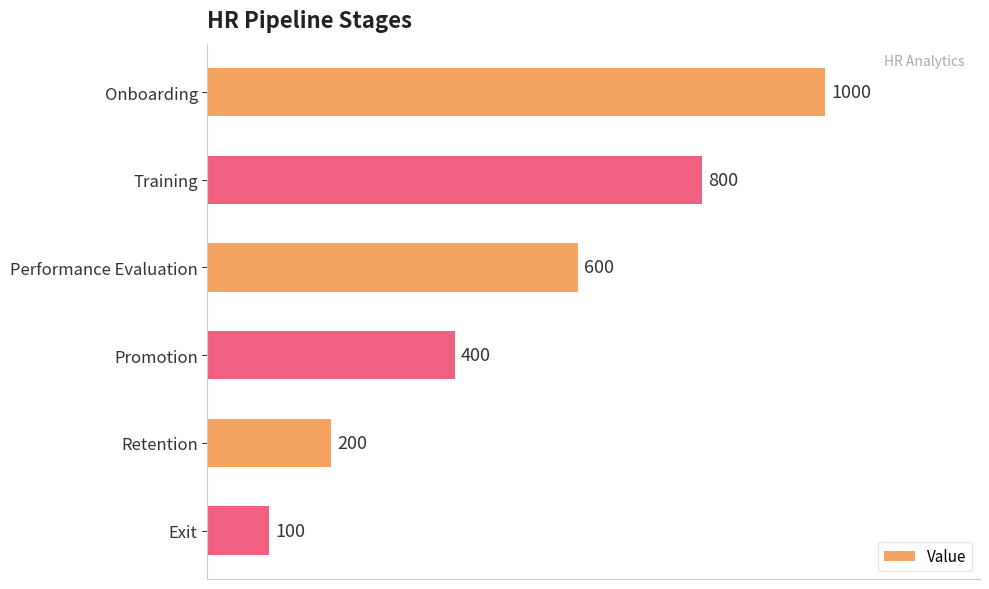

Which label corresponds to the smallest value in the chart?

Exit